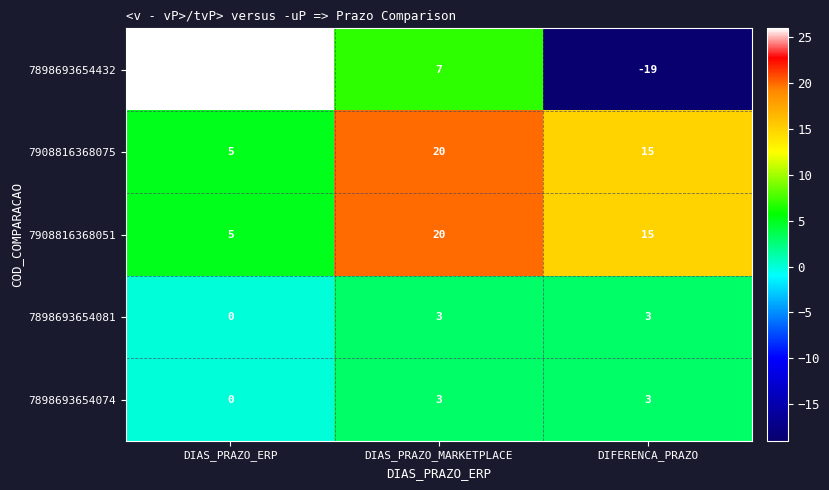

What is the total value across all series at DIAS_PRAZO_MARKETPLACE?

53